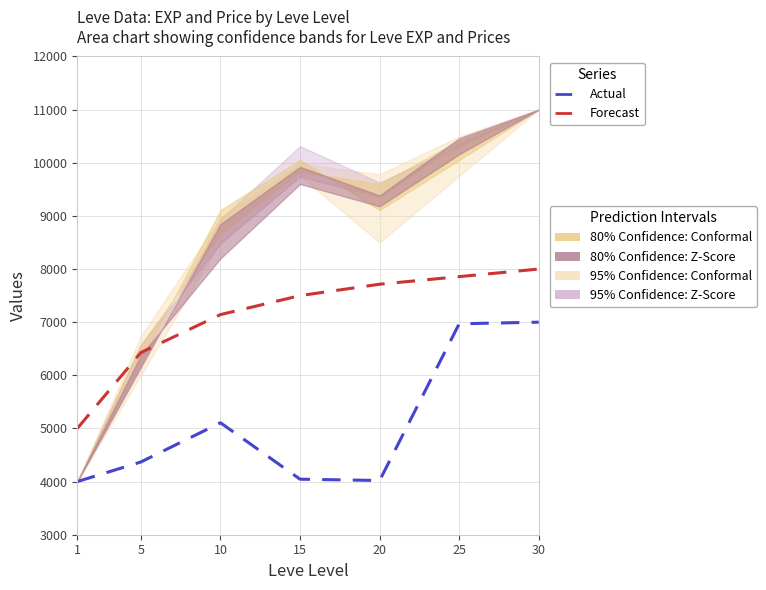

At which category does Actual reach its first local valley?

20